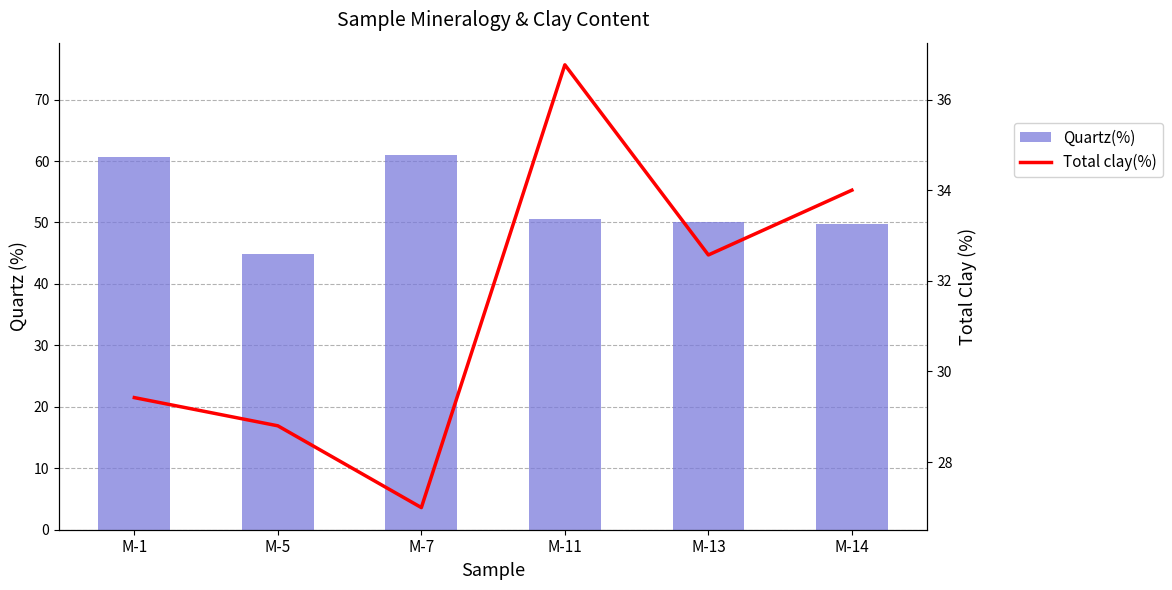

At which category is the sum across all series the highest?

M-1